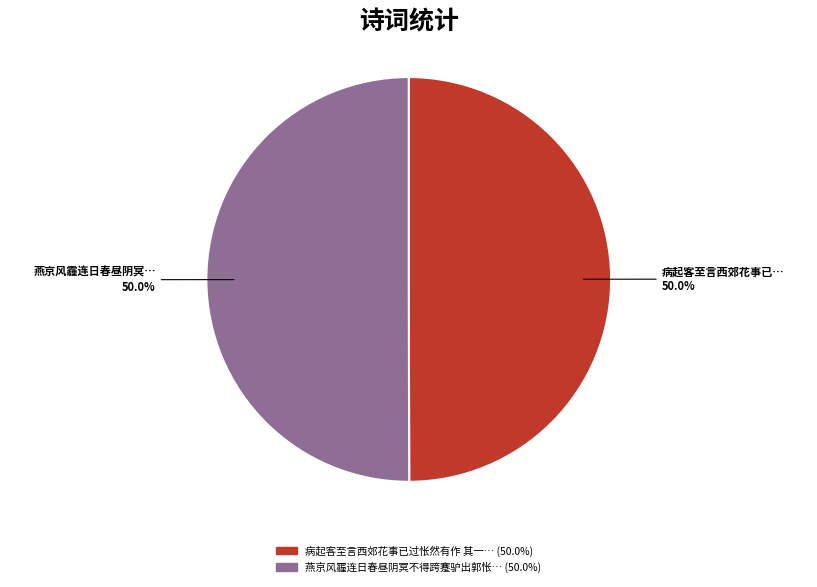

How many slices are in this pie chart?

2